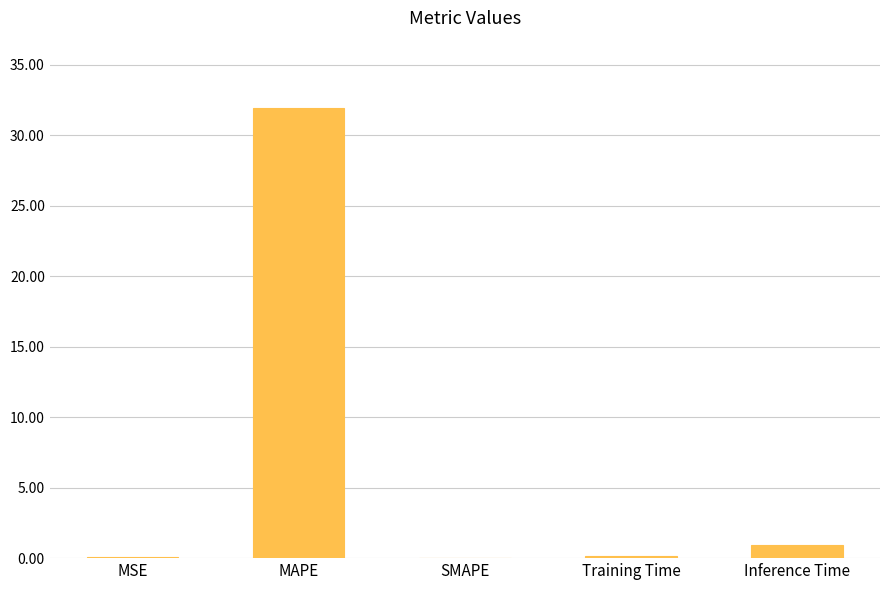

What is the difference between the values at MSE and Training Time?

0.1